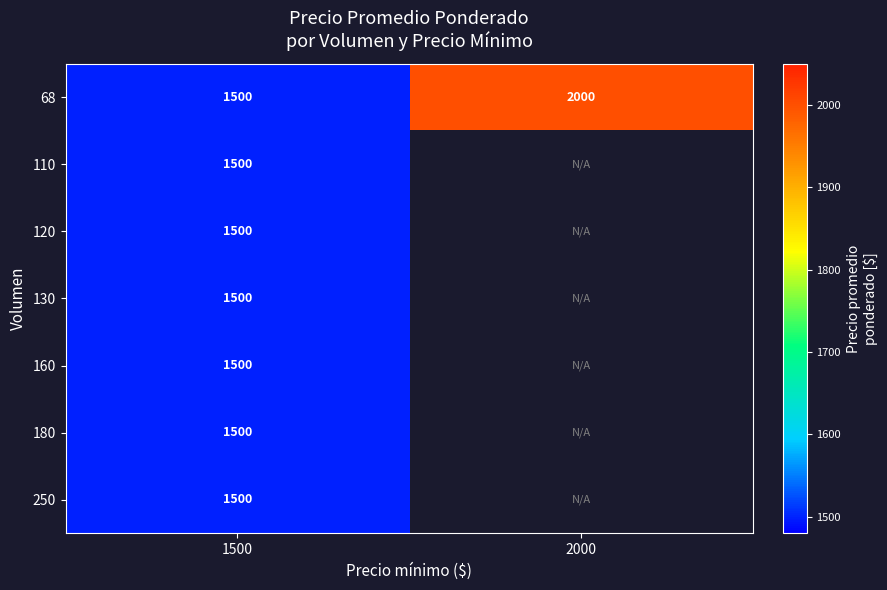

The 250 series shows 1500 at 1500. True or false?

True